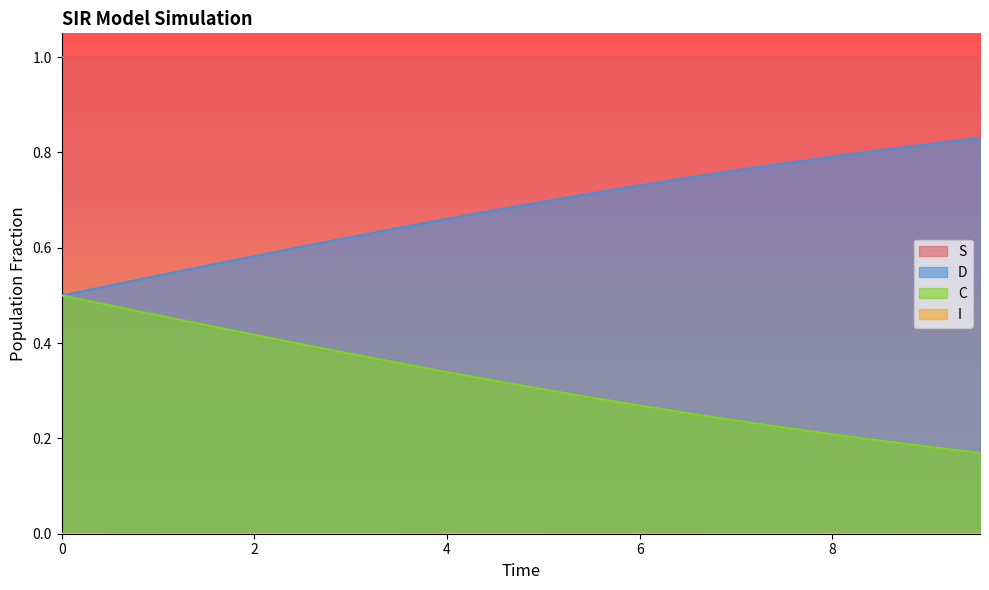

True or false: S and C intersect in this chart.

False